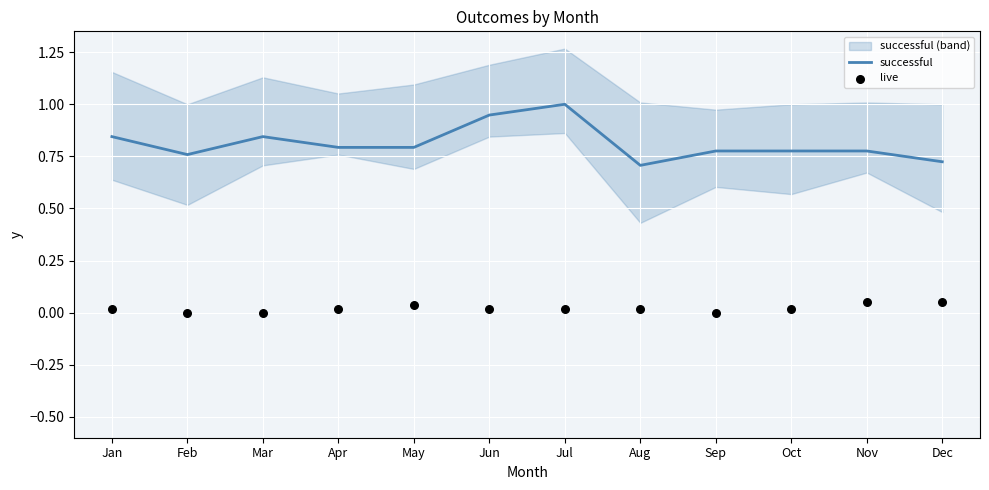

Is the value of live at Aug greater than the value of successful at May?

No